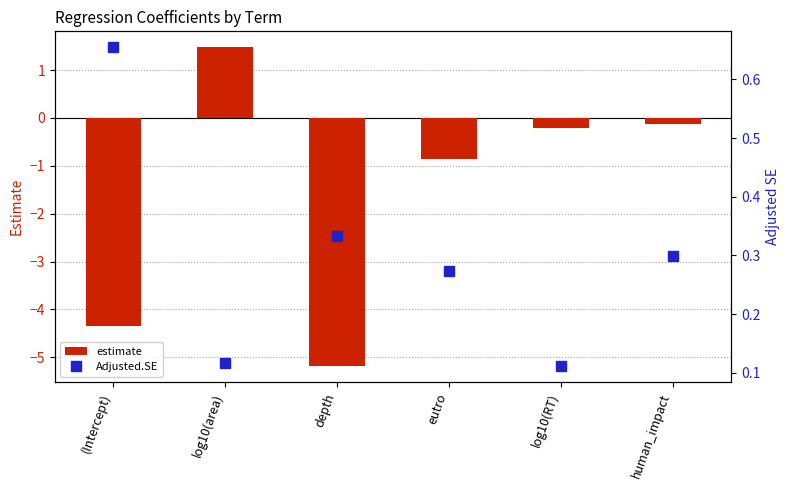

List the series in order of their overall mean, highest first.

Adjusted.SE, estimate